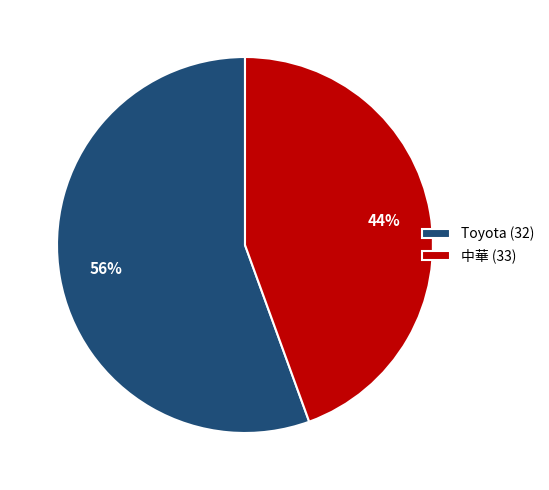

Is it true that 中華 (33) is 44% of the pie?

True